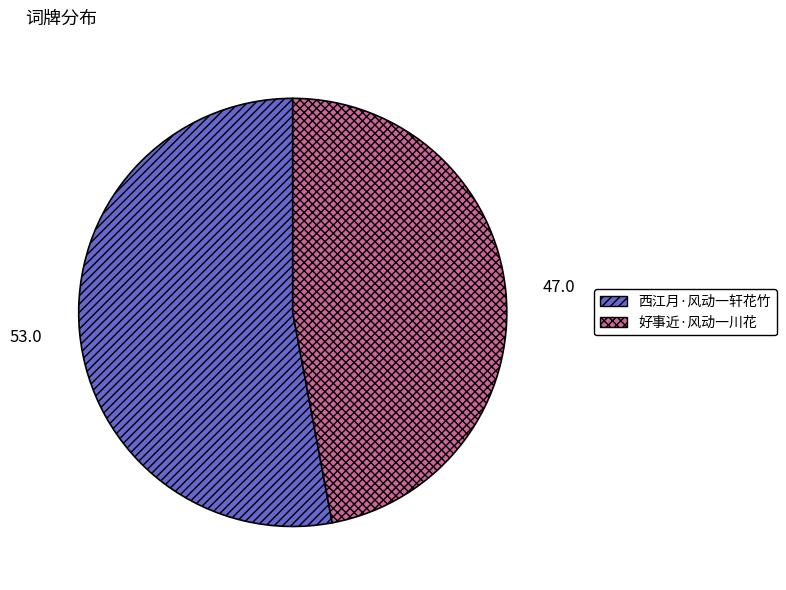

The 好事近·风动一川花 slice represents 58% of the pie. True or false?

False